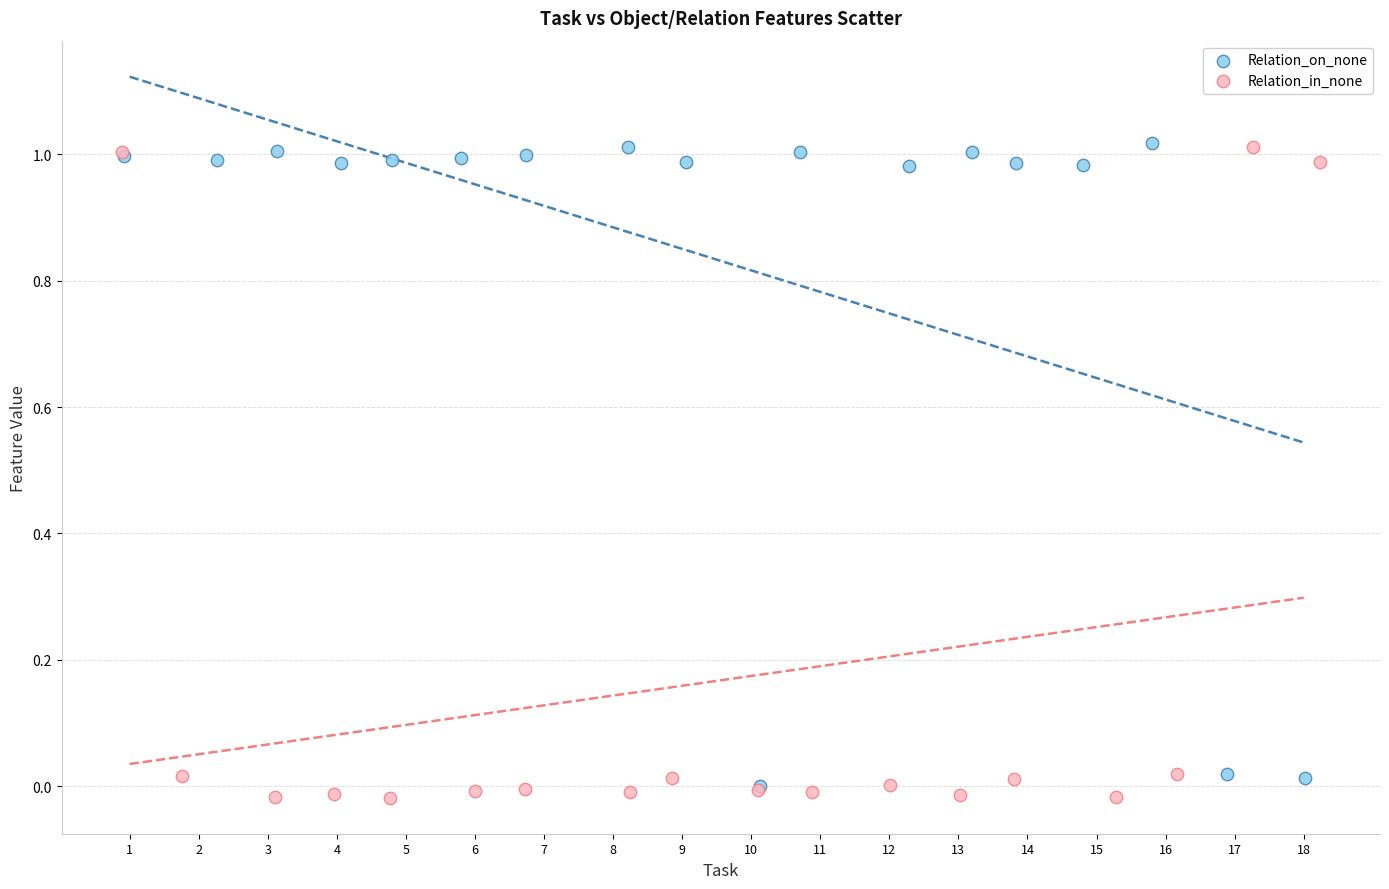

What are all the series names shown in the legend?

Relation_on_none, Relation_in_none